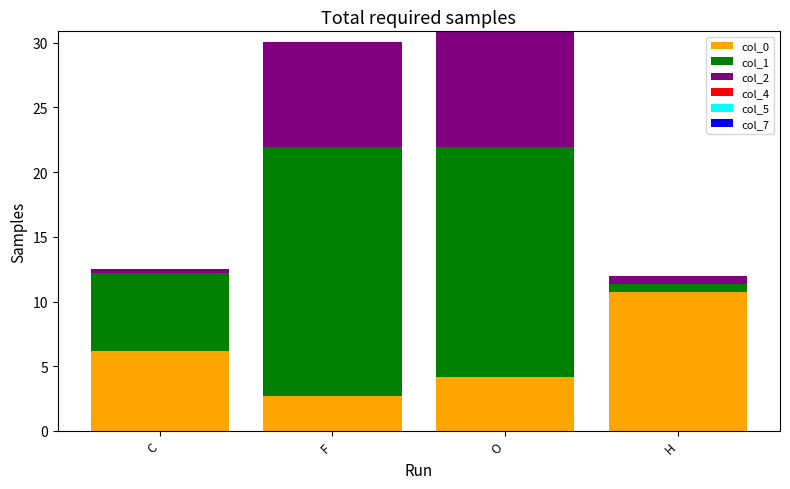

Is it true that col_0 equals 2.7 at F?

True